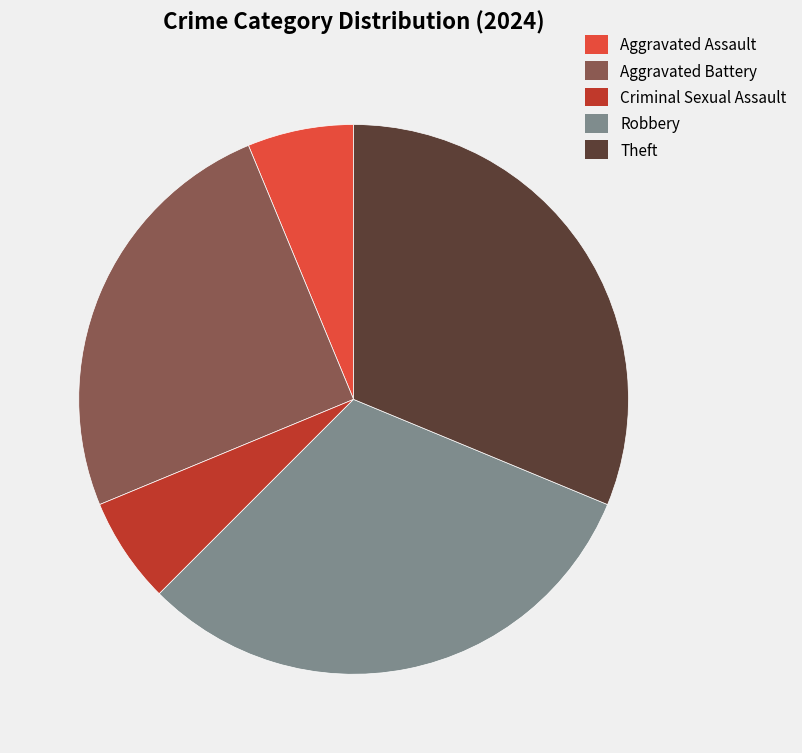

Is the sum of Aggravated Battery and Robbery greater than half?

Yes